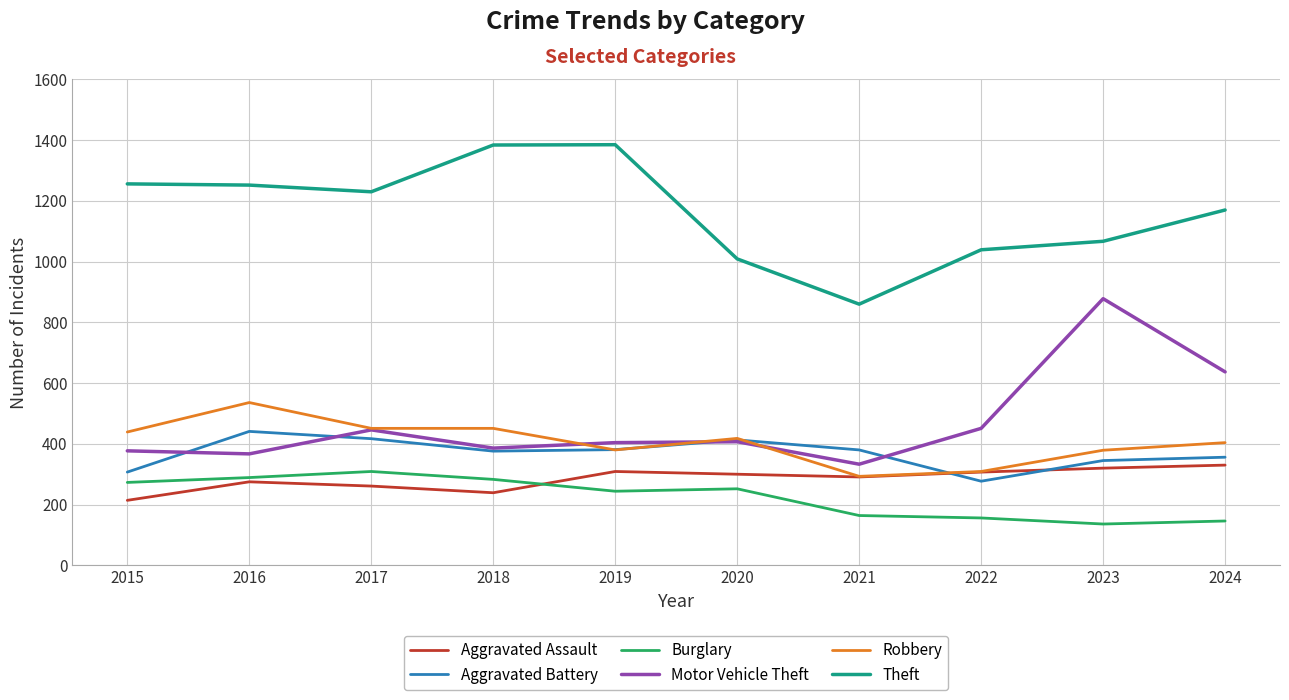

What is the difference between the highest and lowest values at 2017?

969